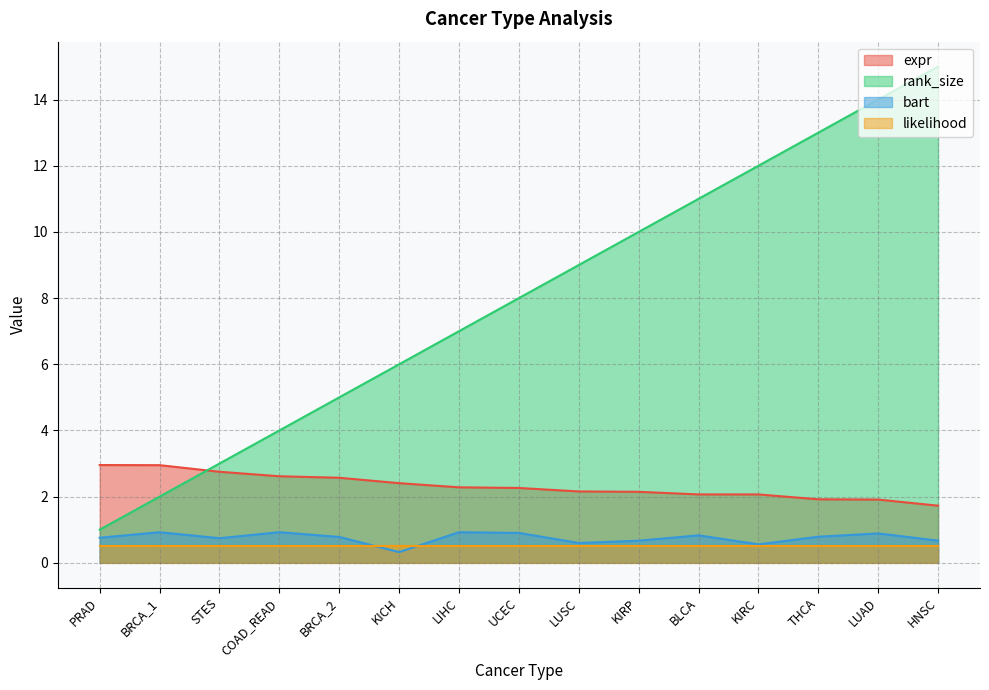

Where is the first local maximum for bart?

BRCA_1